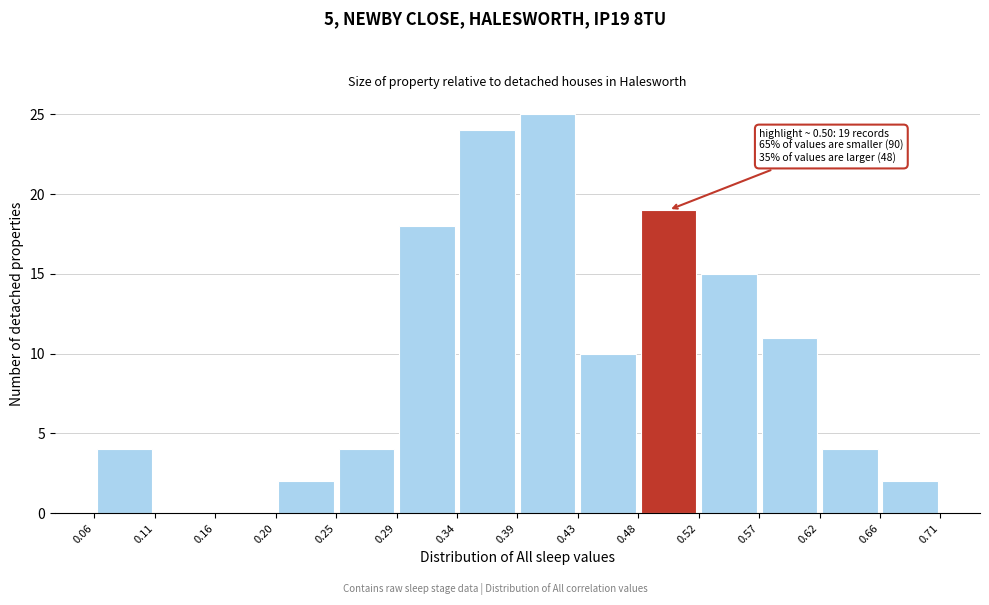

Which range on the x-axis has the tallest bar?

0.39 to 0.43